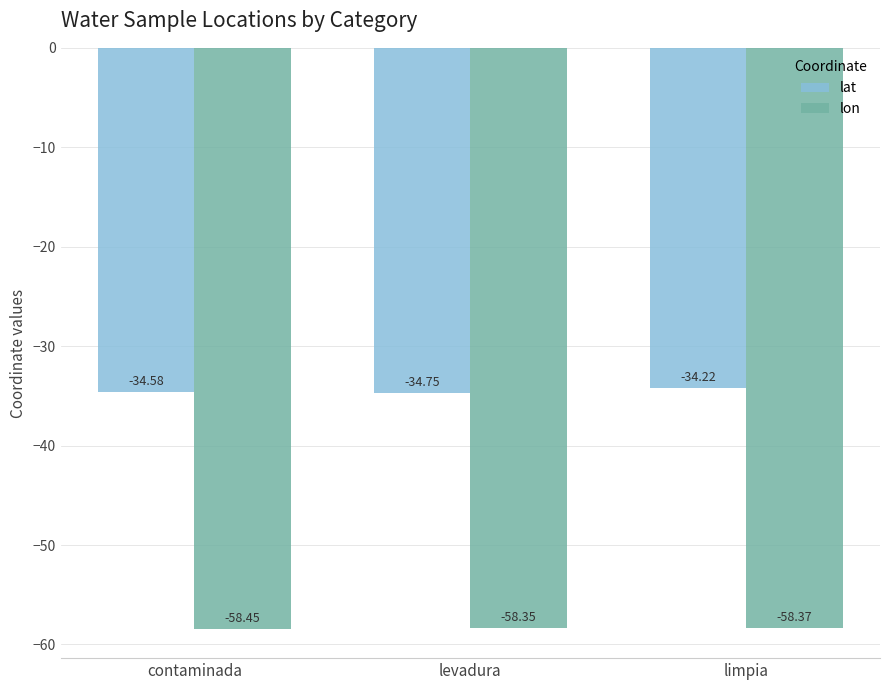

Does the chart contain stacked bars?

No